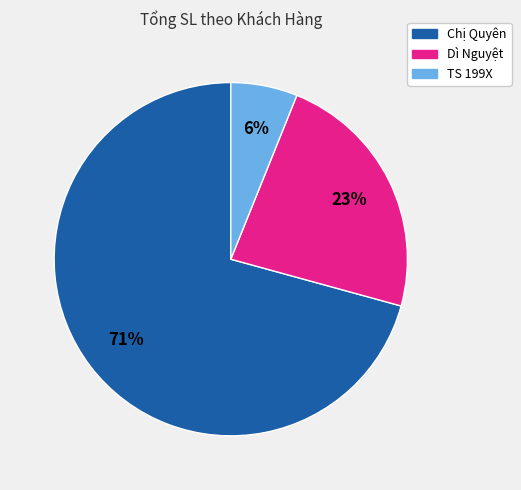

Is it true that Chị Quyên is 62% of the pie?

False